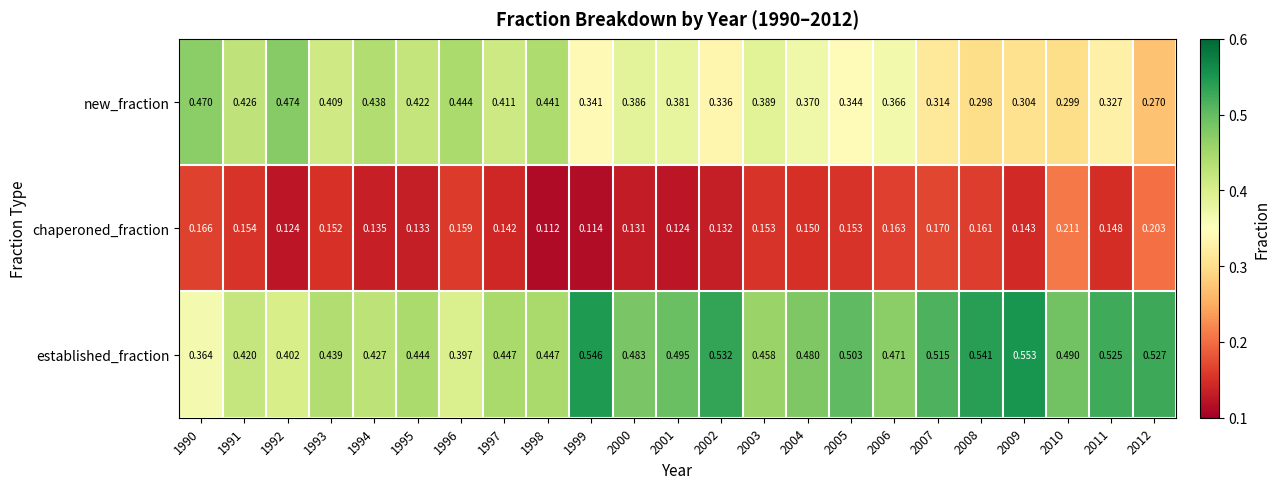

Rank the series by their maximum value, from highest to lowest.

established_fraction, new_fraction, chaperoned_fraction